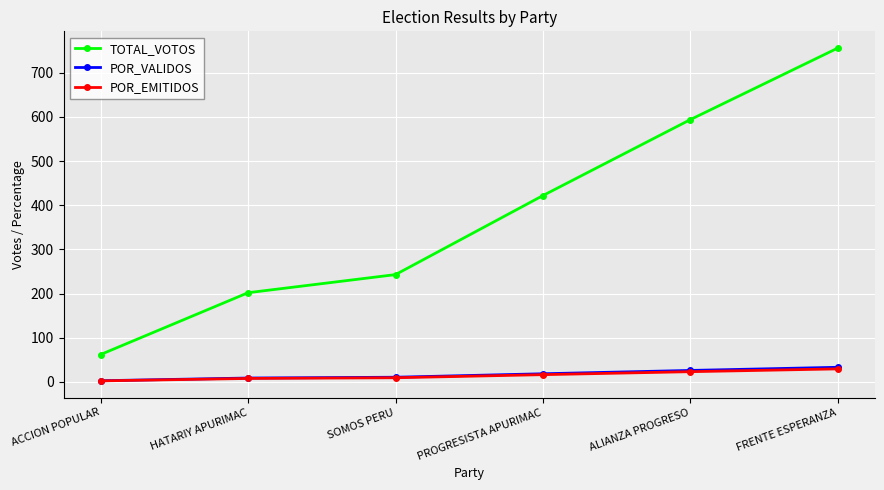

Which series has the largest total across all categories?

TOTAL_VOTOS